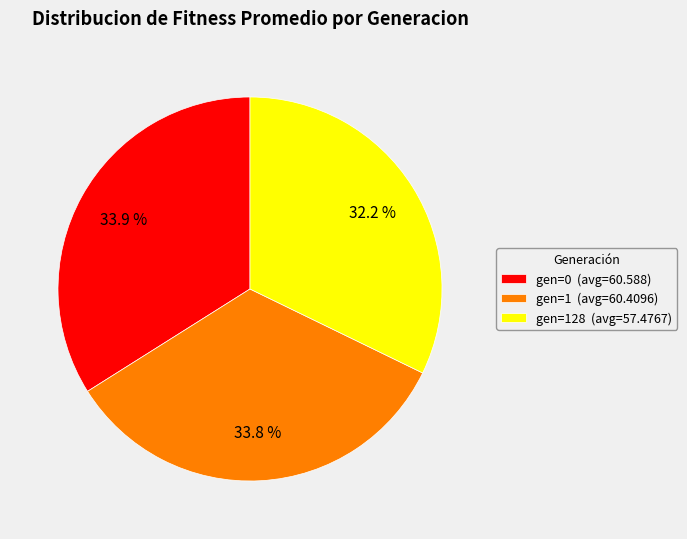

Which has a higher value, gen=128 (avg=57.4767) or gen=0 (avg=60.588)?

gen=0 (avg=60.588)